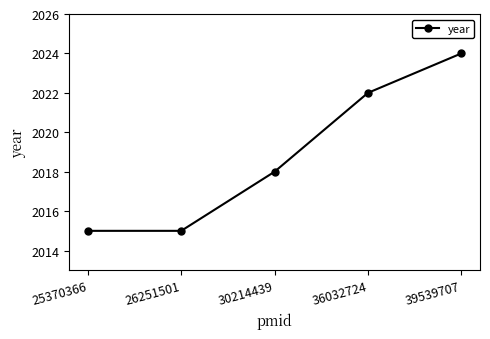

Approximately how many times larger is the value at 39539707 compared to 25370366?

1.0